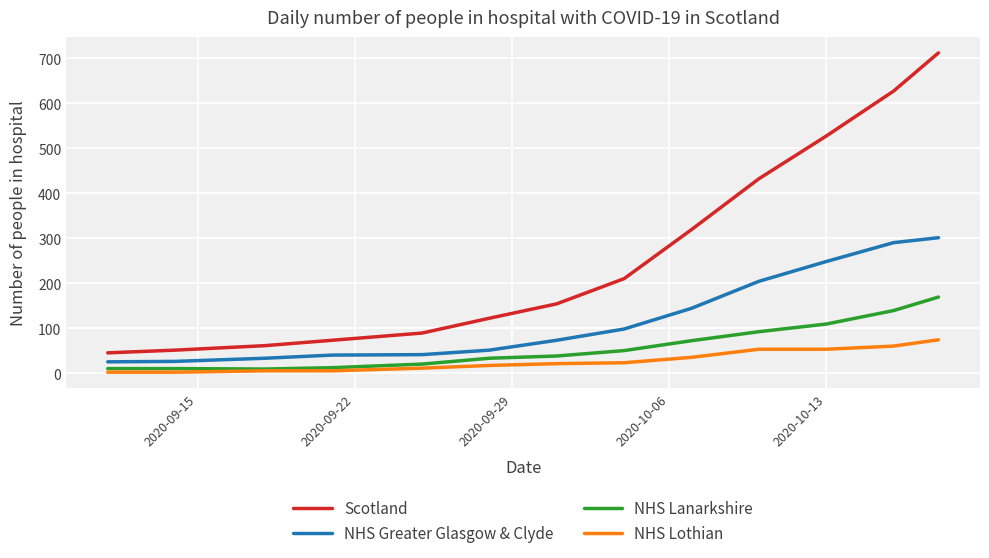

What is the minimum value for Scotland?

45